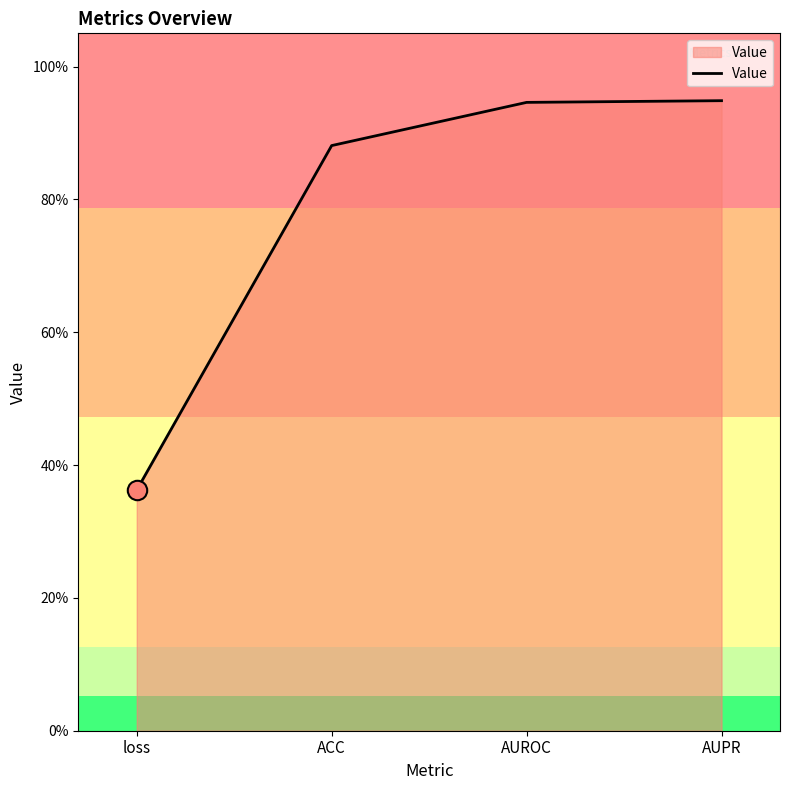

Does the chart have visible grid lines?

No